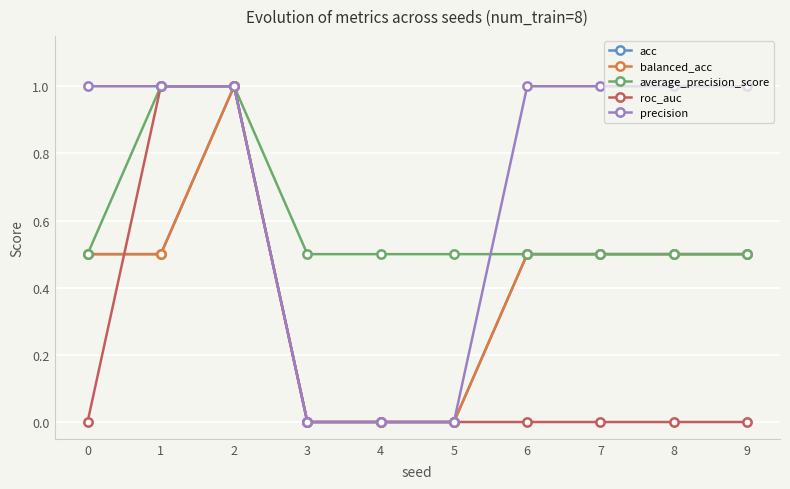

Does the chart have visible grid lines?

Yes